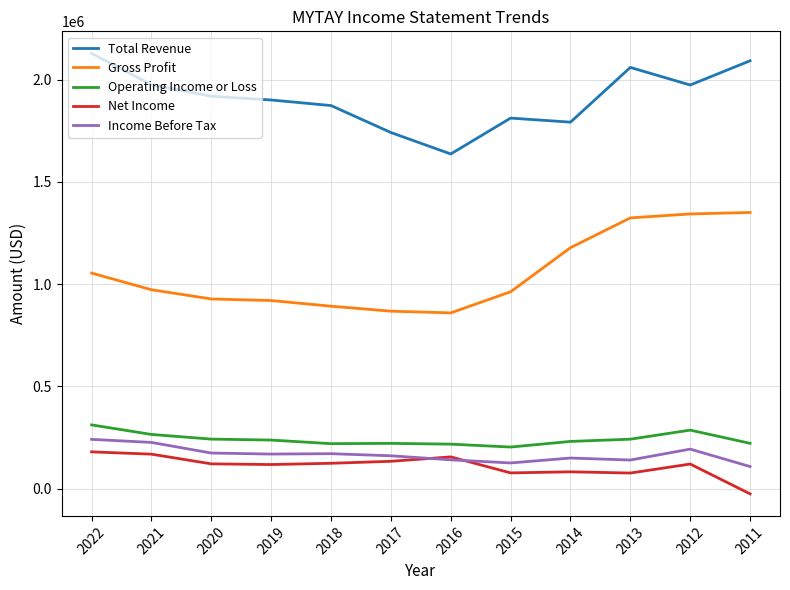

What is the spread (max minus min) of values at 2018?

1749200